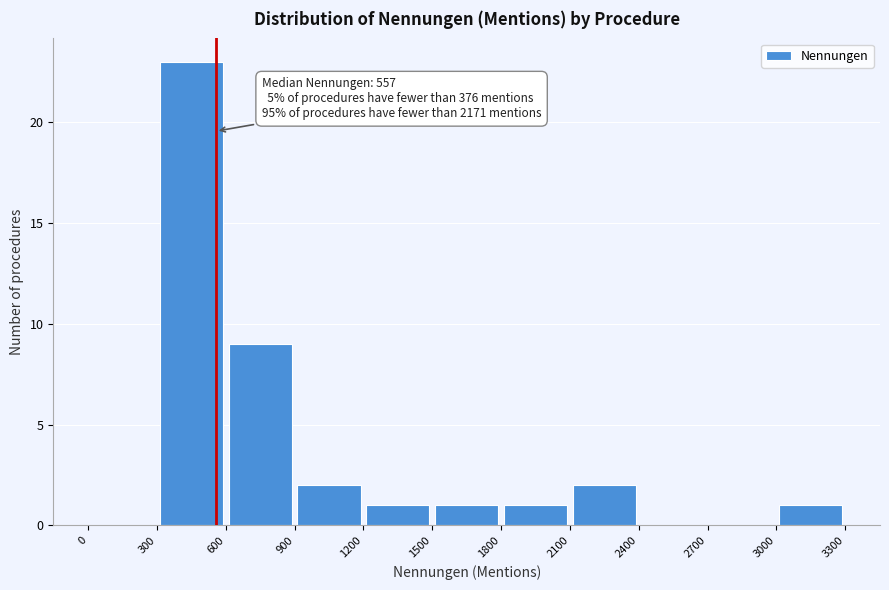

Which range on the x-axis has the tallest bar?

300 to 600